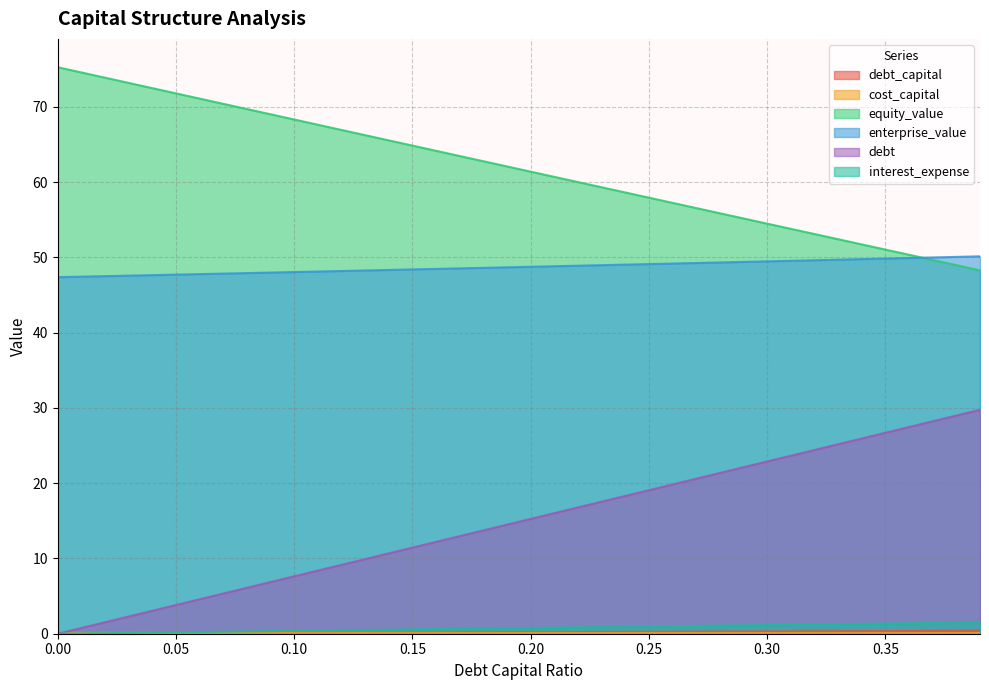

Rank the series by their maximum value, from lowest to highest.

cost_capital, debt_capital, interest_expense, debt, enterprise_value, equity_value